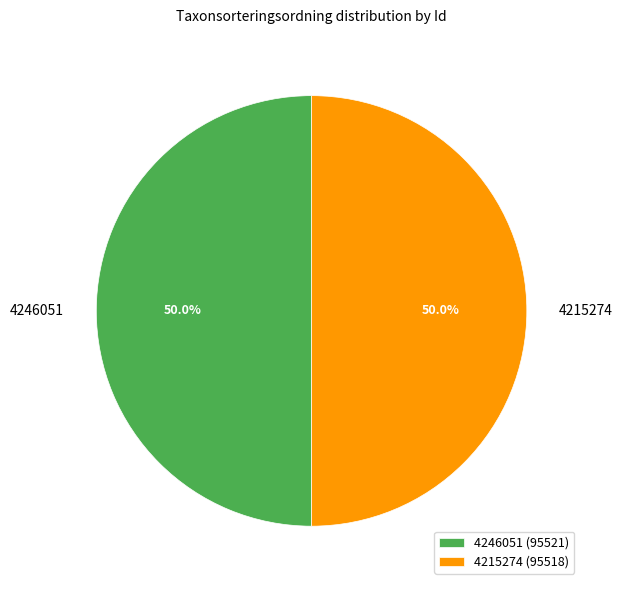

What percentage do 4246051 and 4215274 together represent?

100.0%